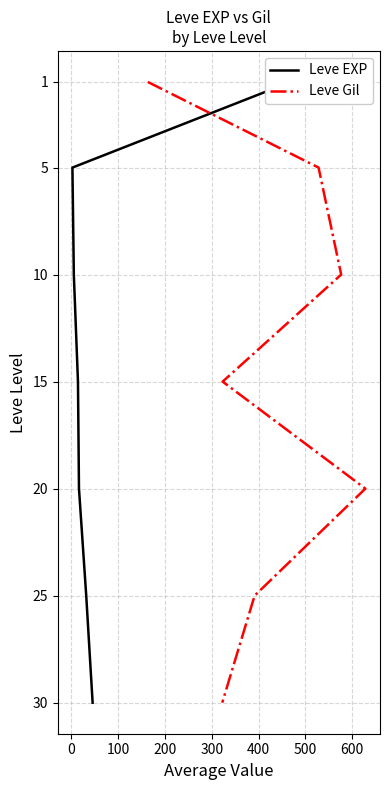

What are all the series names shown in the legend?

Leve EXP, Leve Gil